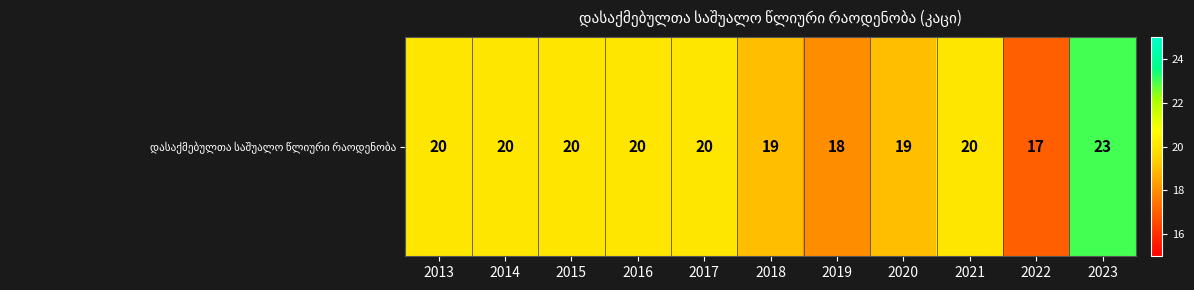

Reading left to right, transcribe all the data shown in this chart.

2013=20	2014=20	2015=20	2016=20	2017=20	2018=19	2019=18	2020=19	2021=20	2022=17	2023=23